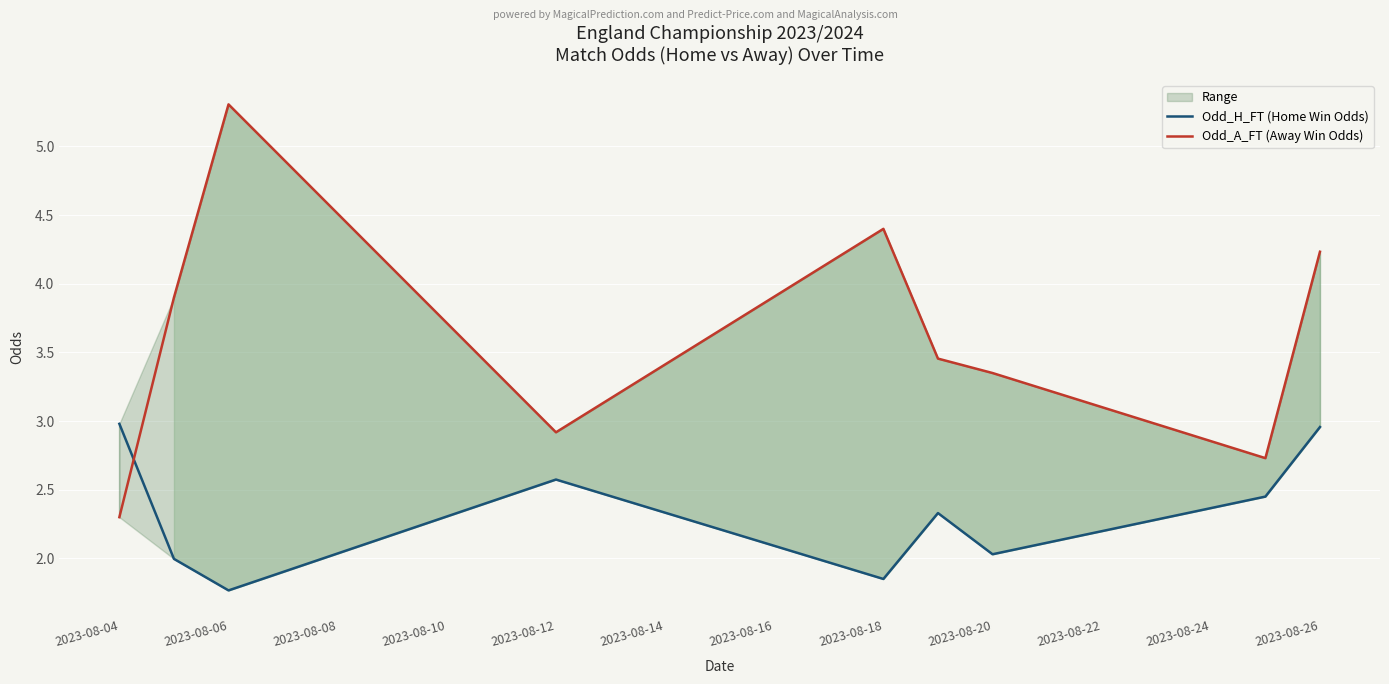

Where does the Odd_A_FT (Away Win Odds) series first go above 3?

2023-08-06